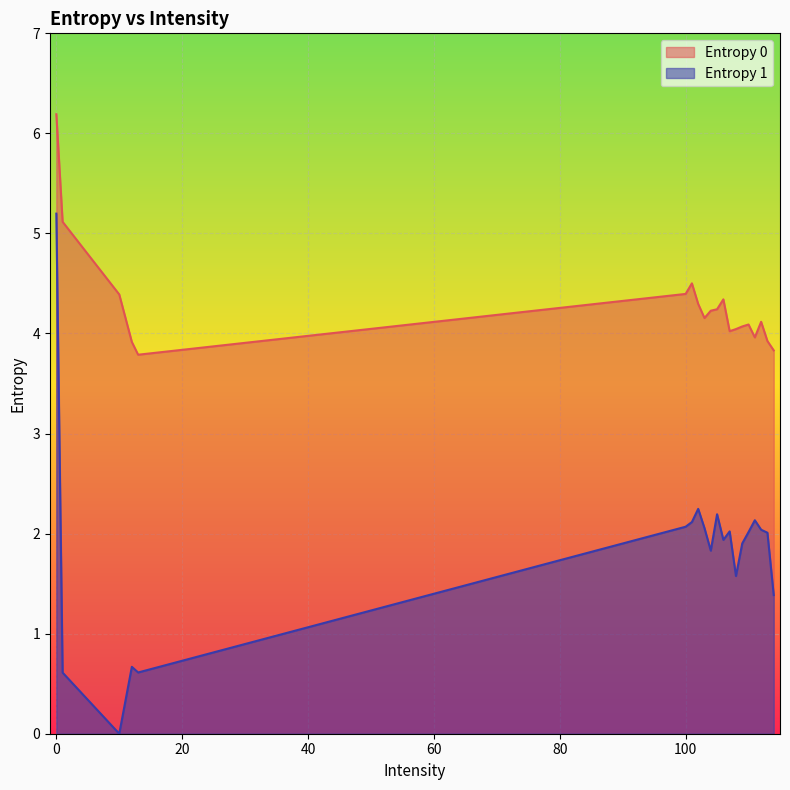

Where is the first local maximum for Entropy 1?

12